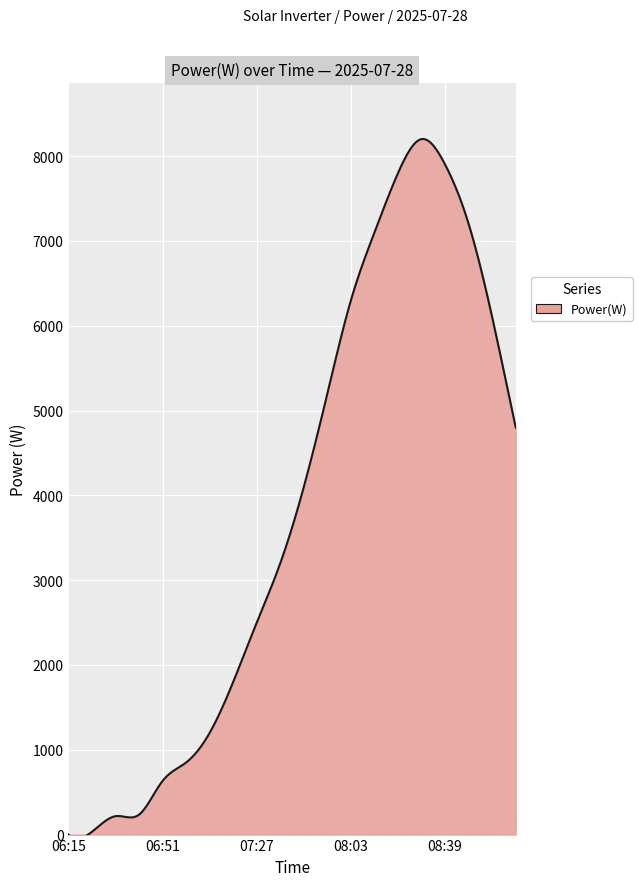

What is the greatest value displayed?

8201.5